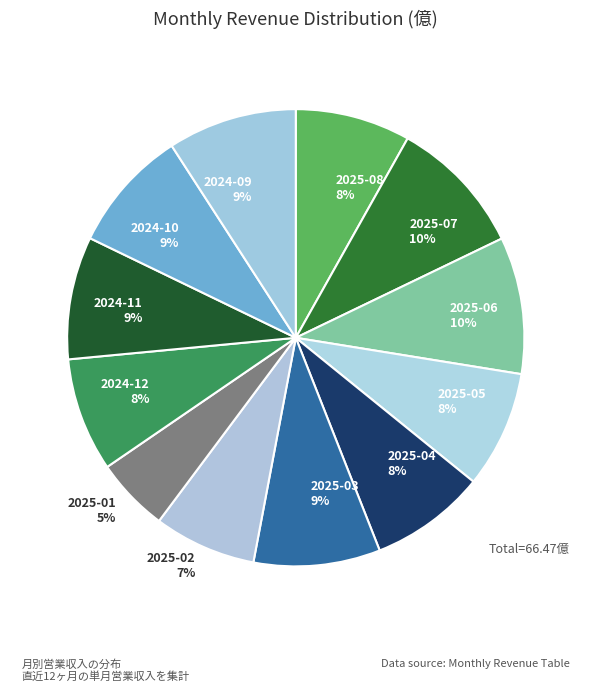

True or false: 2025-02 accounts for 20% of the total.

False